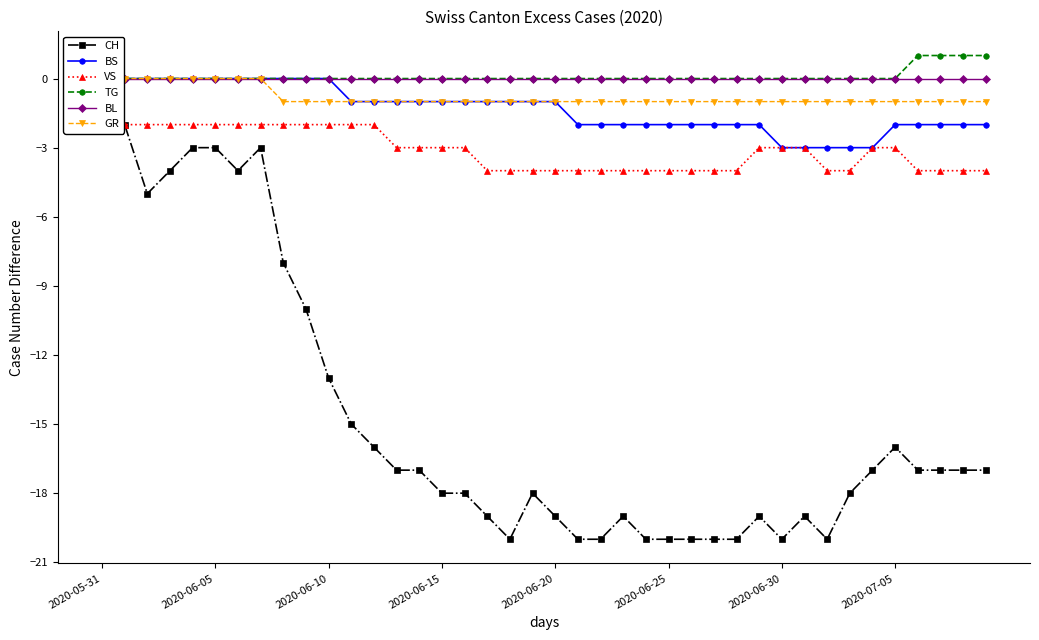

Which series has the largest total across all categories?

TG